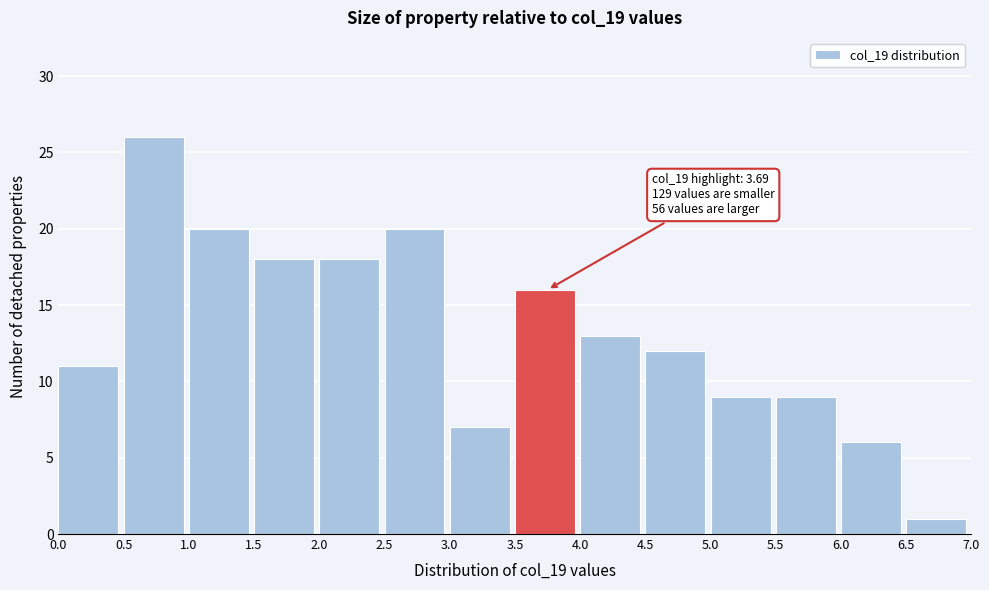

Over which range of the x-axis is the bar tallest?

0.5 to 1.0